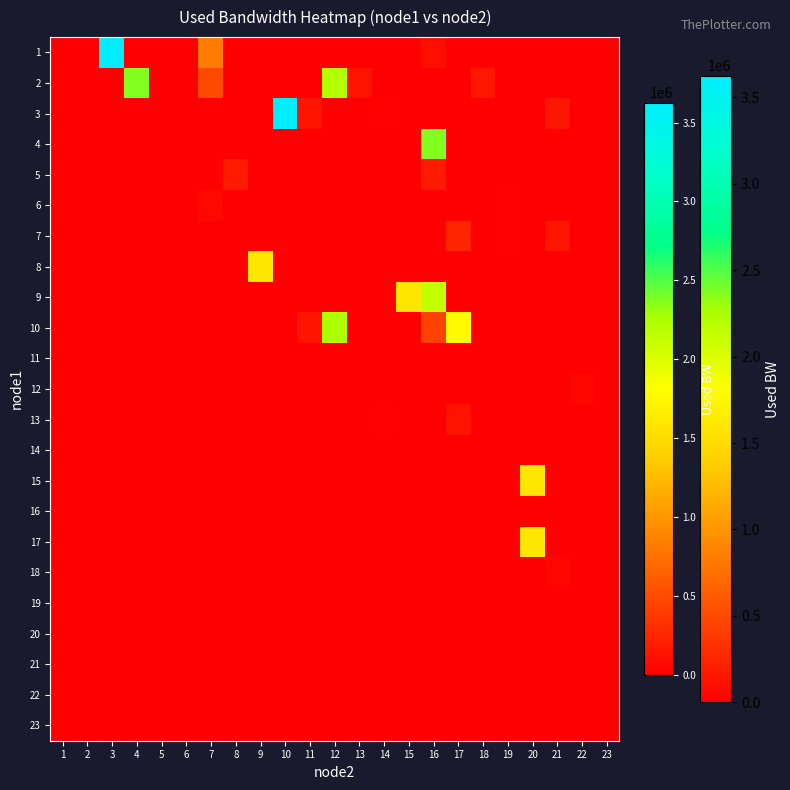

Count the number of categories in the chart.

23